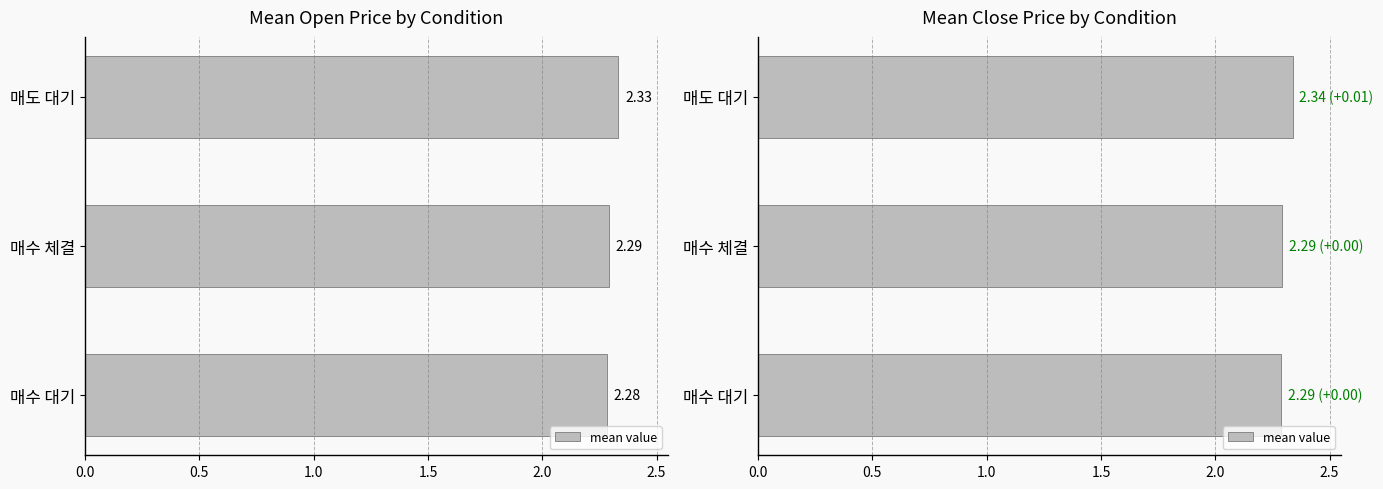

The value at 매수 대기 is 0.8. True or false?

False